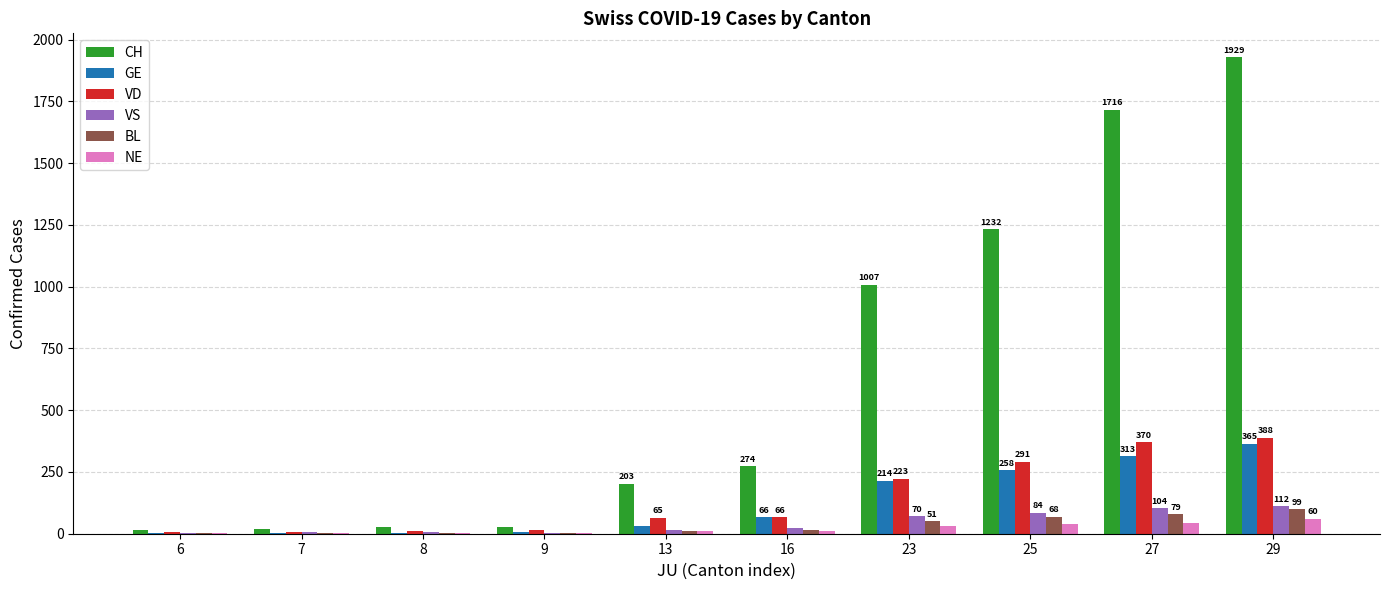

What is the sum of all BL values?

330